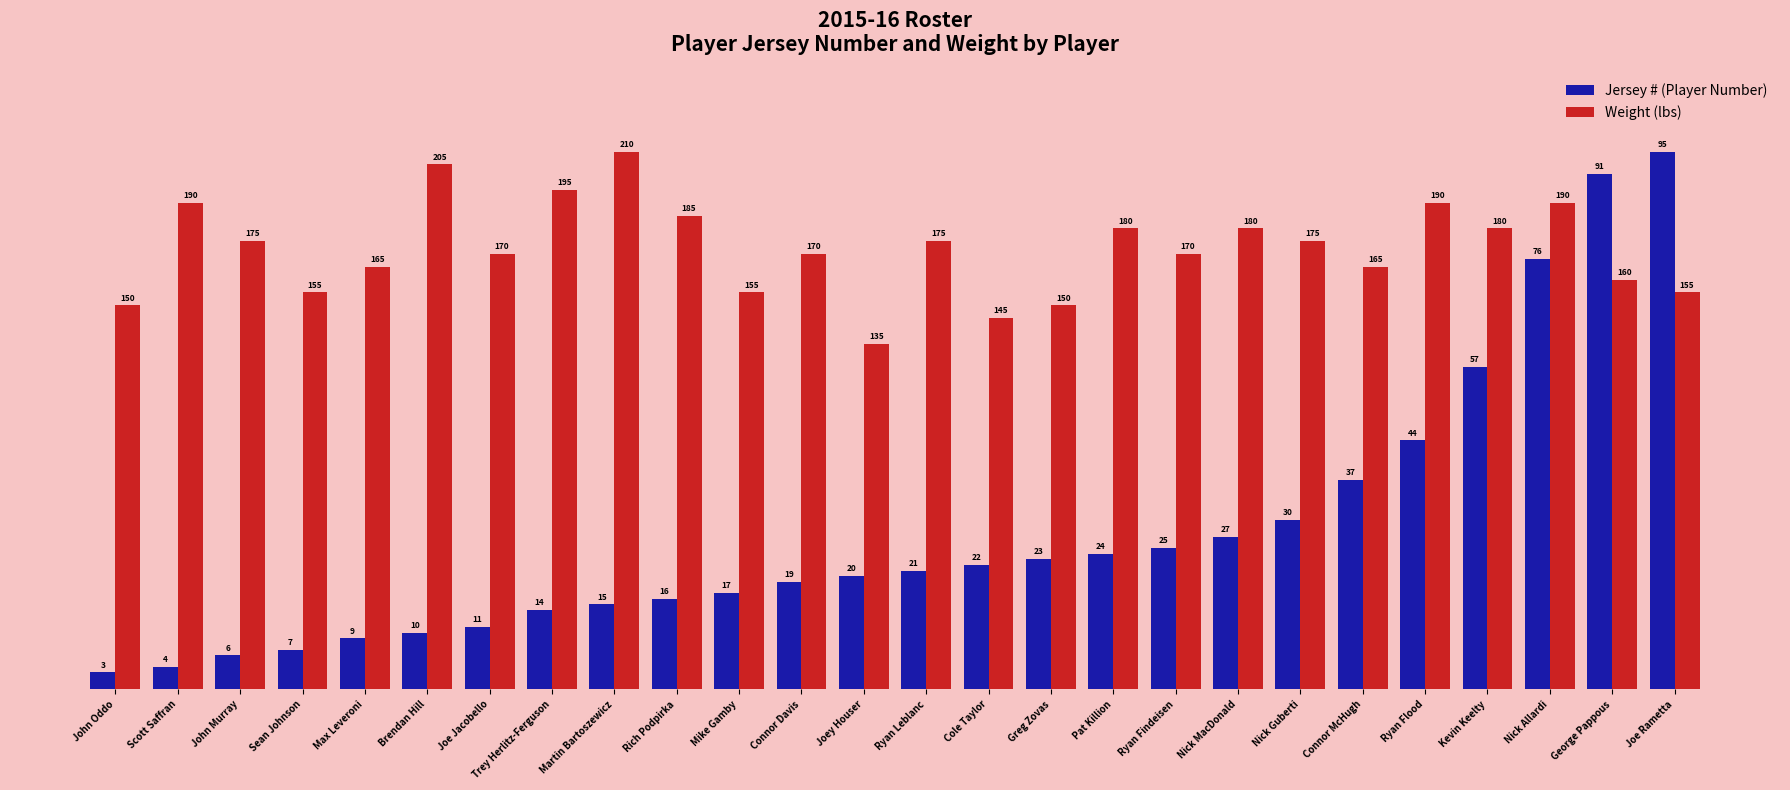

Which series has the widest spread of values?

Jersey # (Player Number)